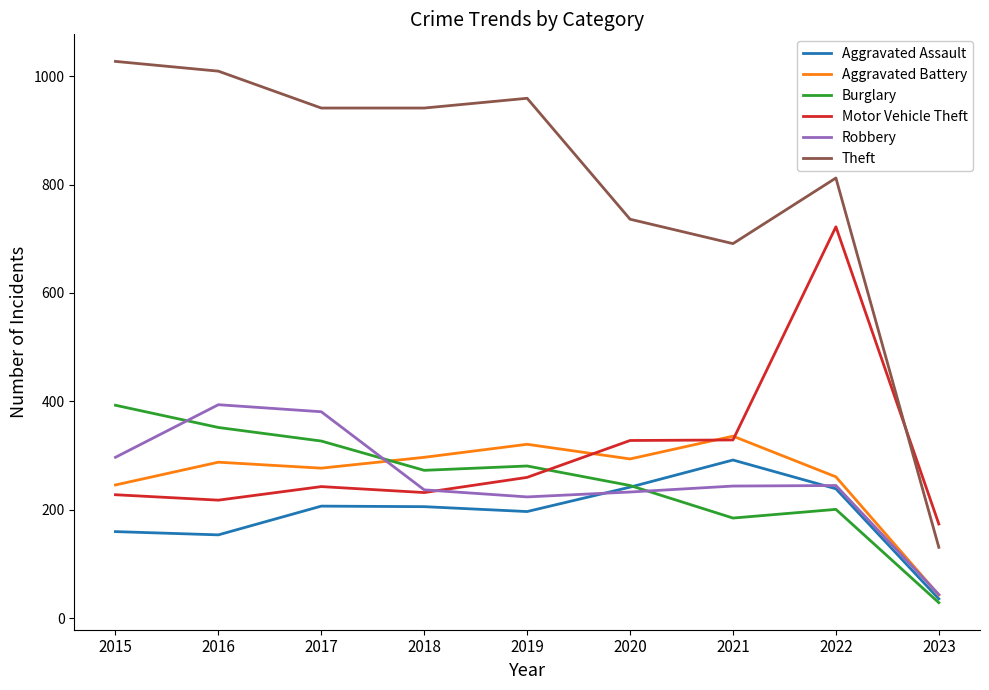

True or false: Burglary and Motor Vehicle Theft intersect in this chart.

True